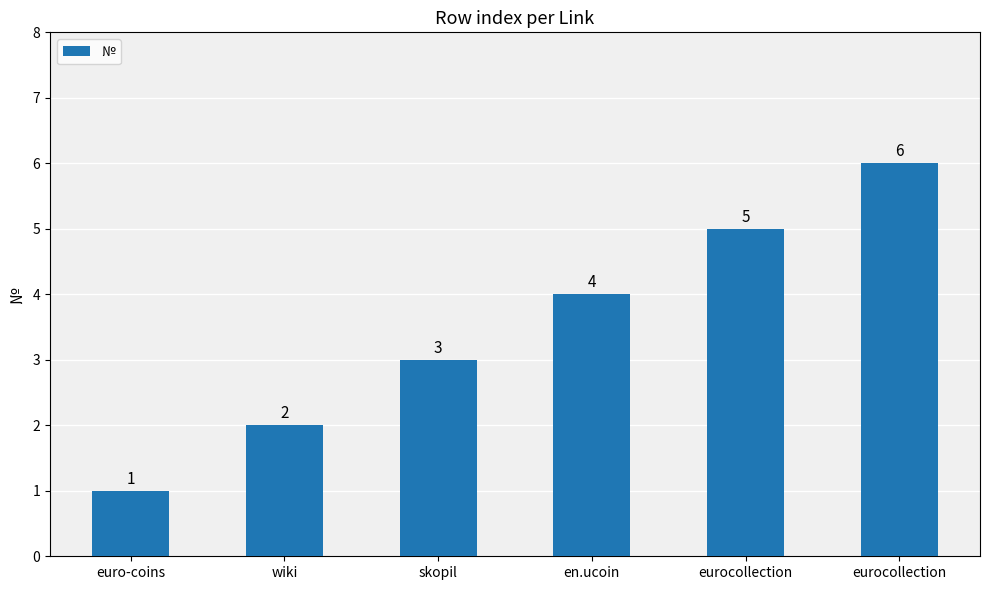

Does the chart contain any negative values?

No